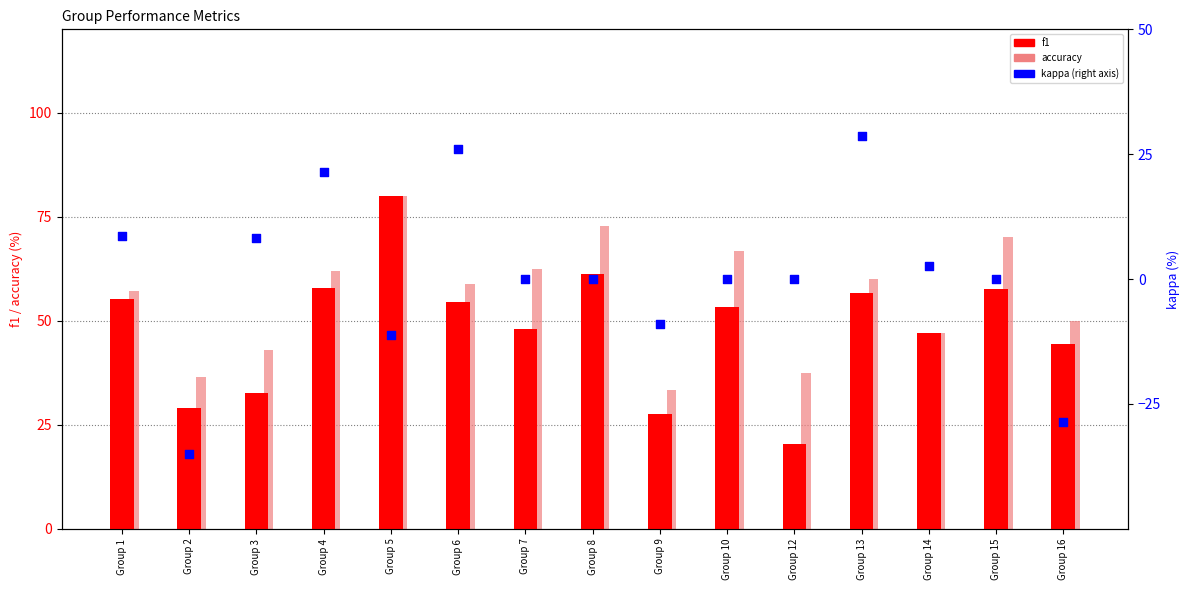

At how many categories does at least one series exceed -13?

15